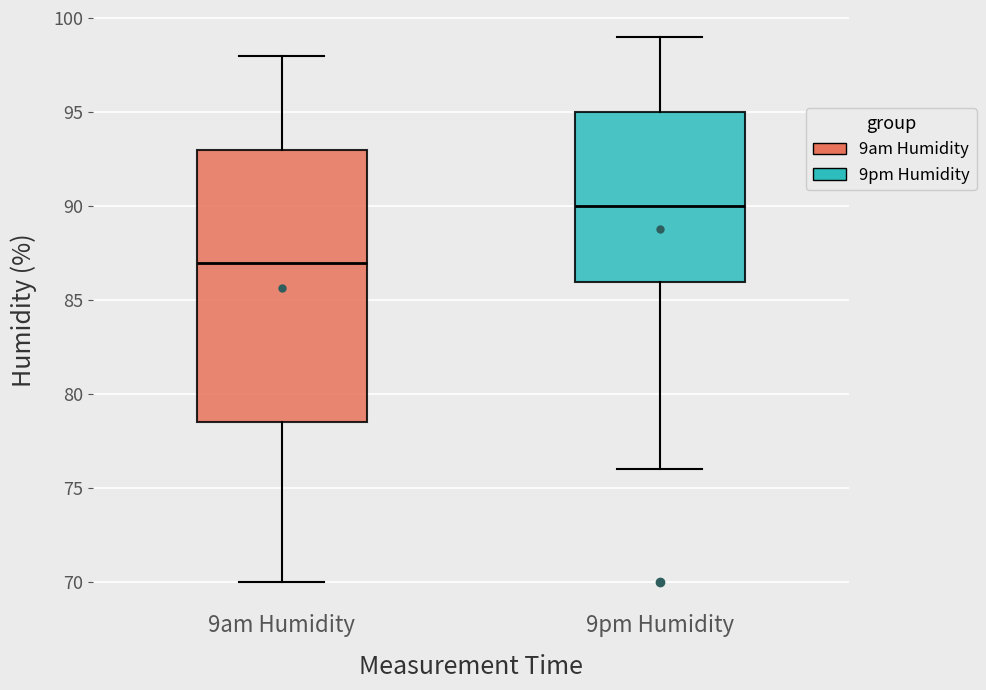

Reading left to right, read every box against the y-axis: the position of its median line, the range the box covers, and the ends of its whiskers. The values are not printed on the chart, so give them approximately, as read against the axis.

9am Humidity: median 87.0, box 78.5 to 93.0, whiskers 70.0 to 98.0
9pm Humidity: median 90.0, box 86.0 to 95.0, whiskers 76.0 to 99.0